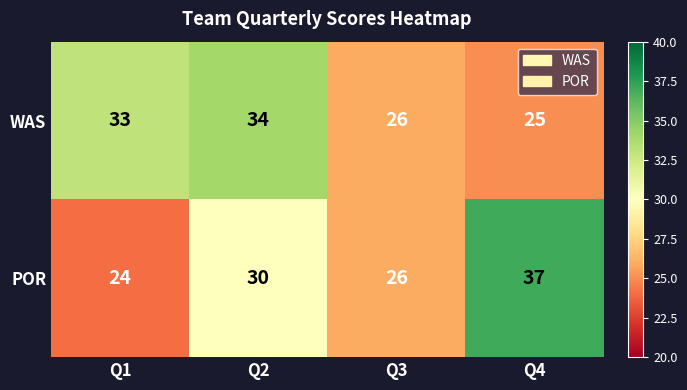

At which category is the sum across all series the highest?

Q2